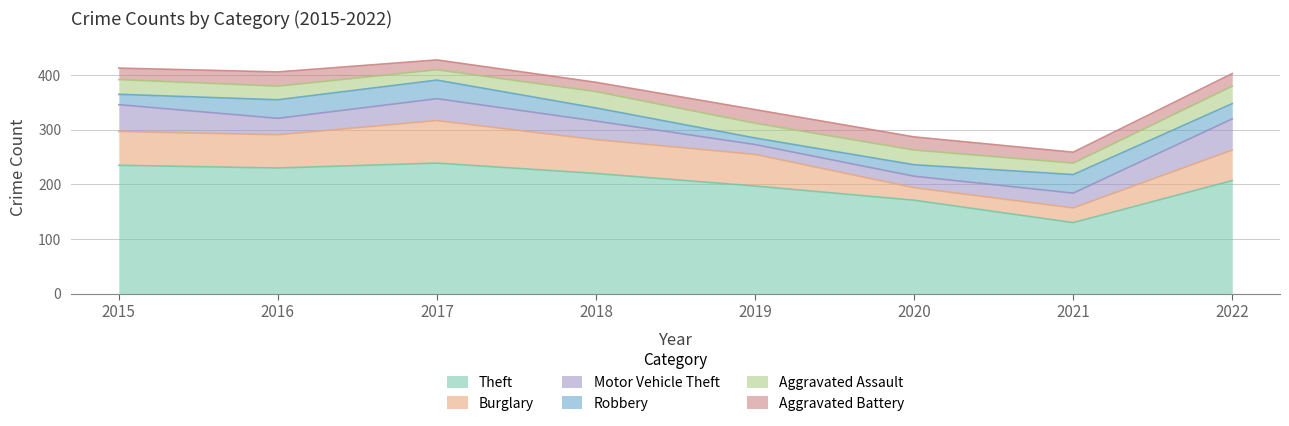

Rank the categories by Robbery value from lowest to highest.

2019, 2015, 2020, 2018, 2022, 2016, 2017, 2021